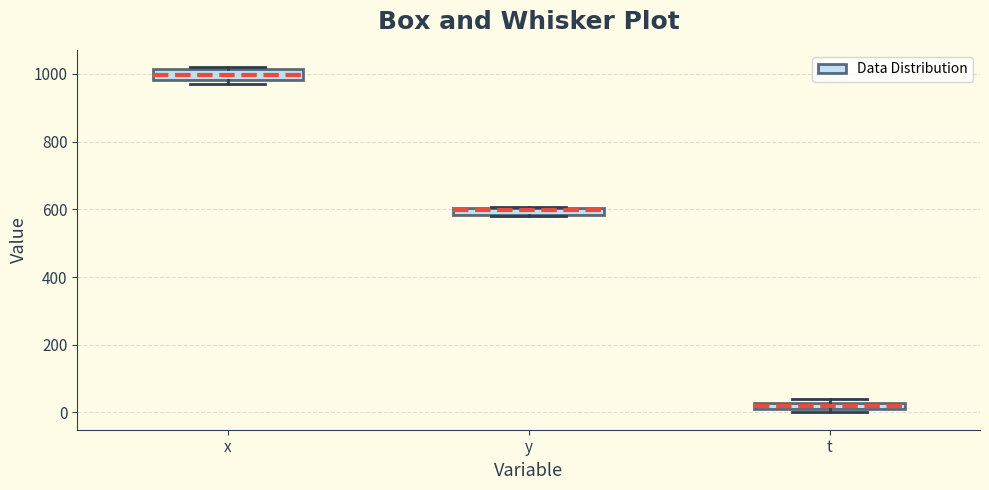

Which box has the highest median line?

x